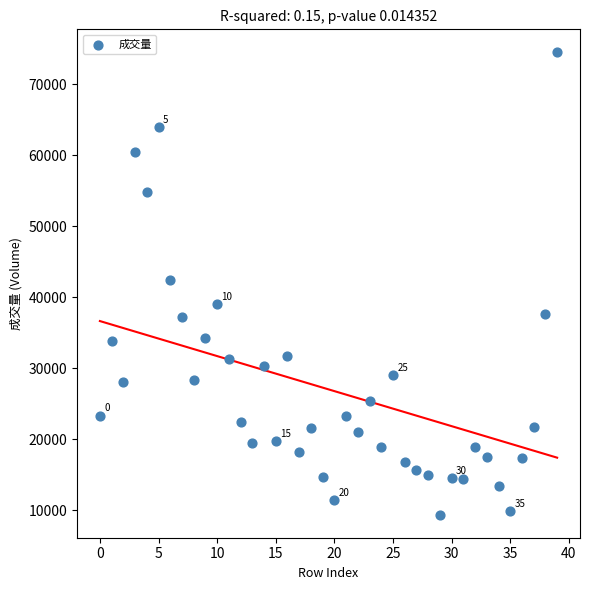

What is the range of Y values (max minus min)?

65115